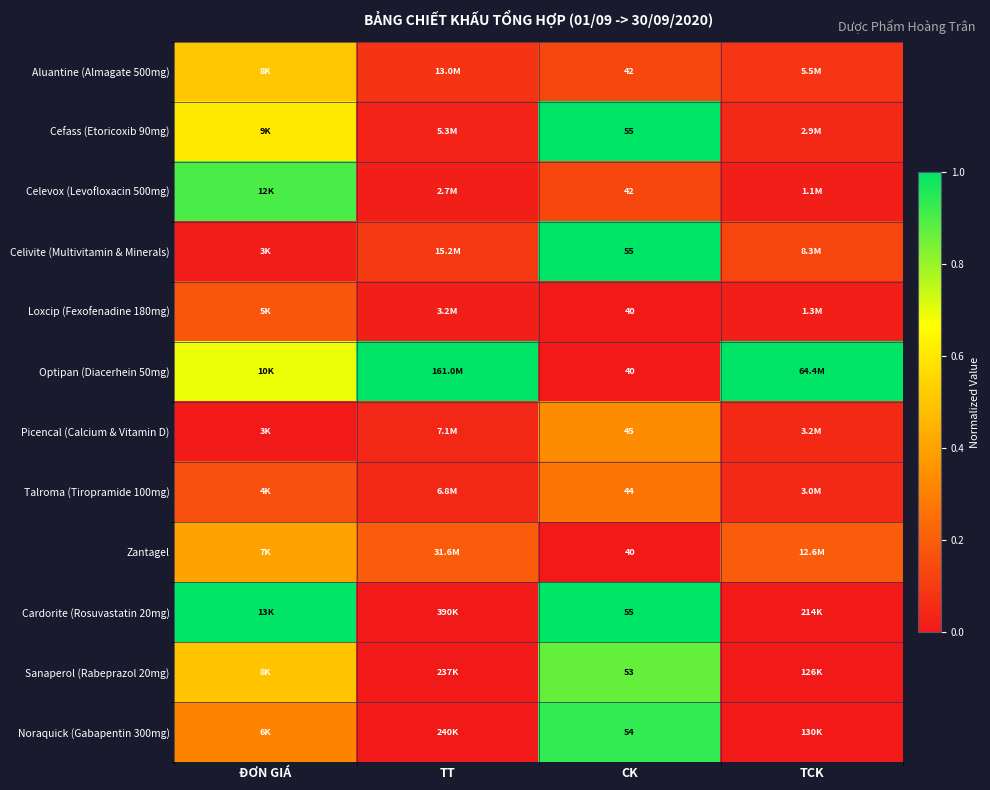

Read the Sanaperol (Rabeprazol 20mg) value at CK.

0.9